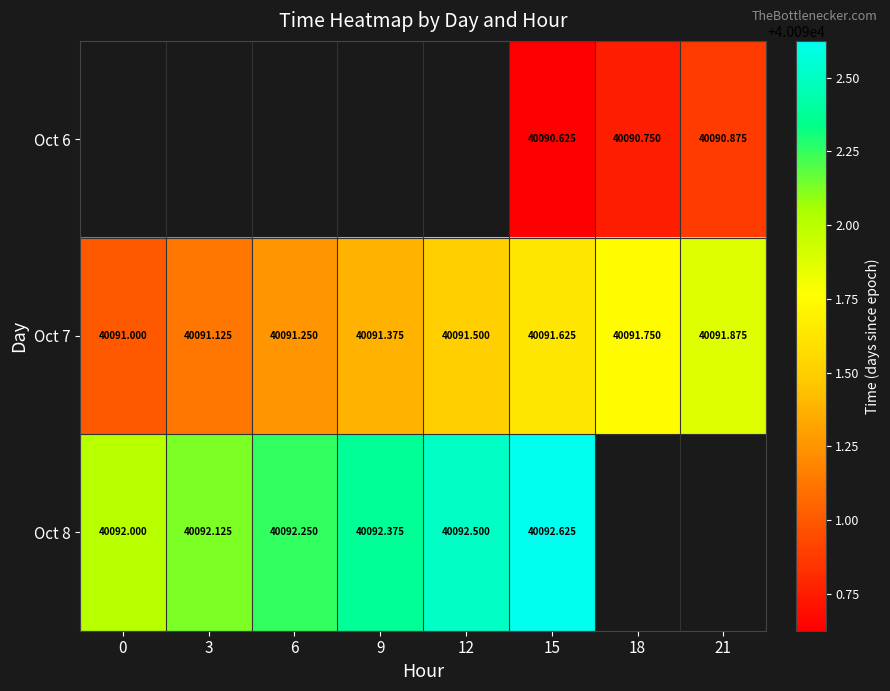

What is the sum of all Oct 7 values?

320731.5